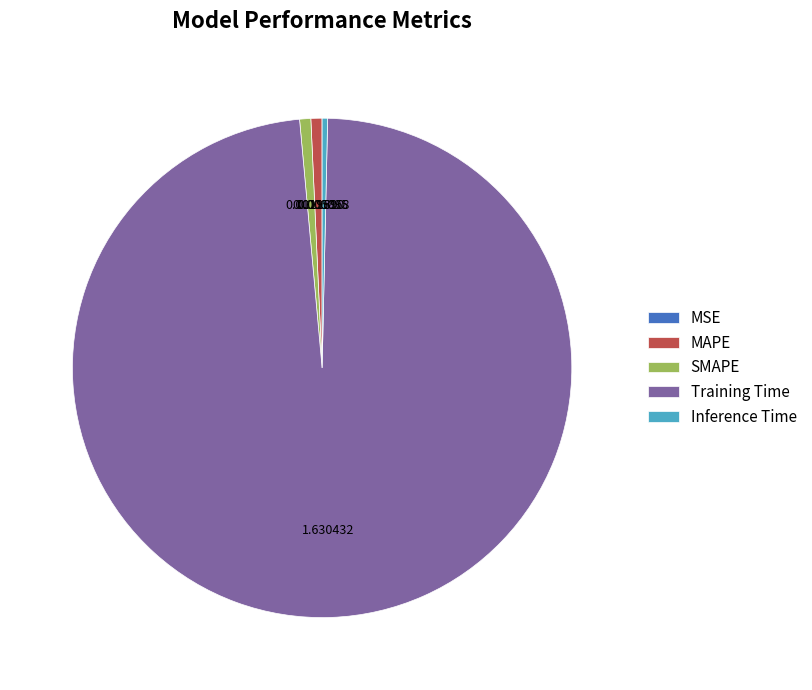

Which slice is the largest?

Training Time